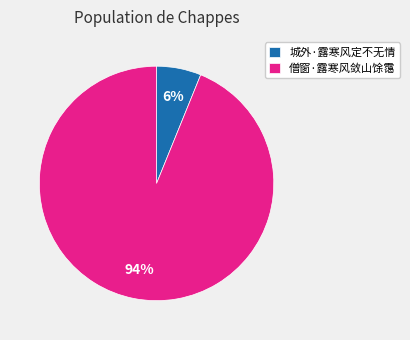

What percentage is the 僧窗·露寒风敛山馀霭 slice, to the nearest percent?

94%